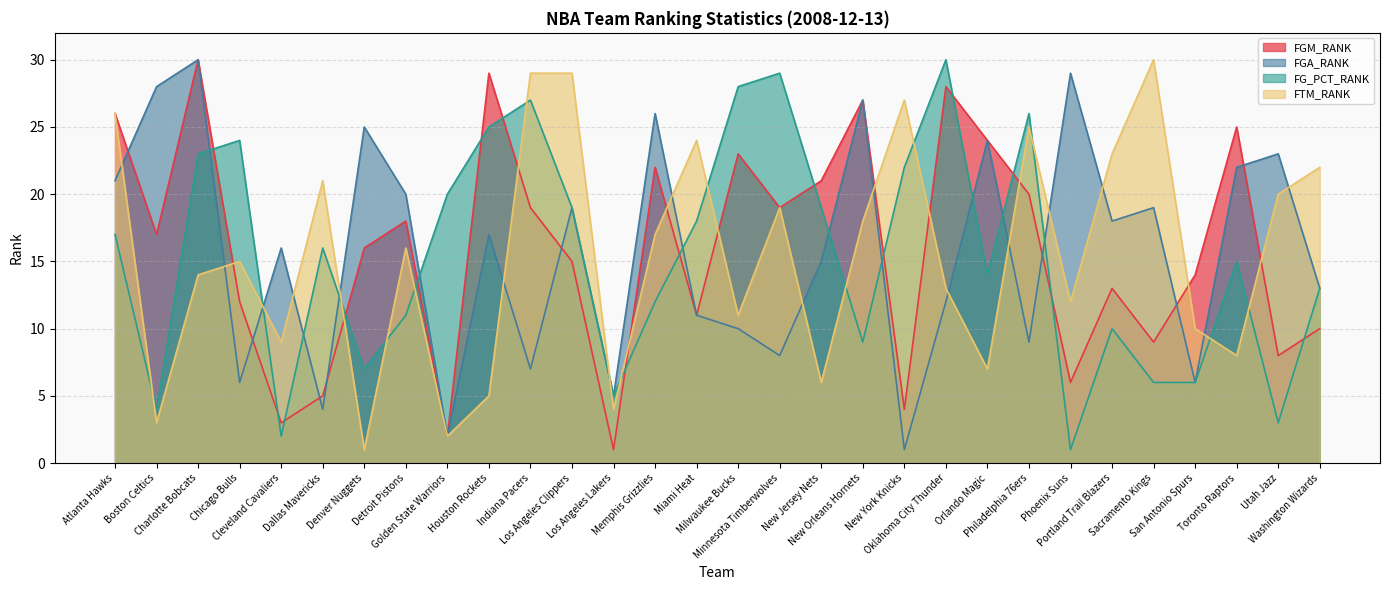

At which label is FGA_RANK closest to 15?

New Jersey Nets